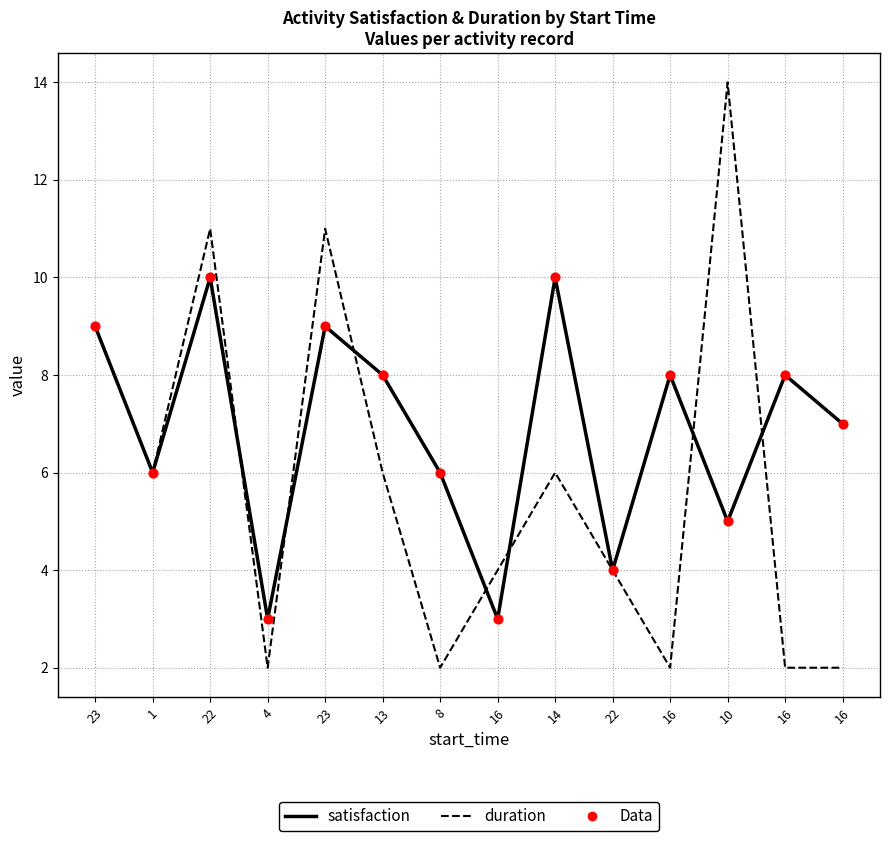

At which category is the sum across all series the highest?

22